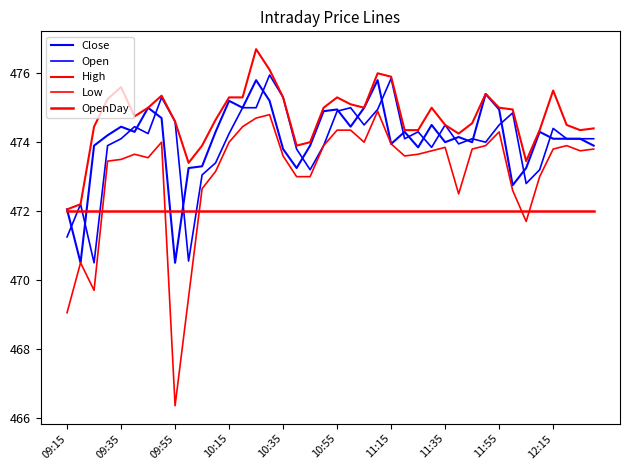

How many lines are shown in the chart?

5